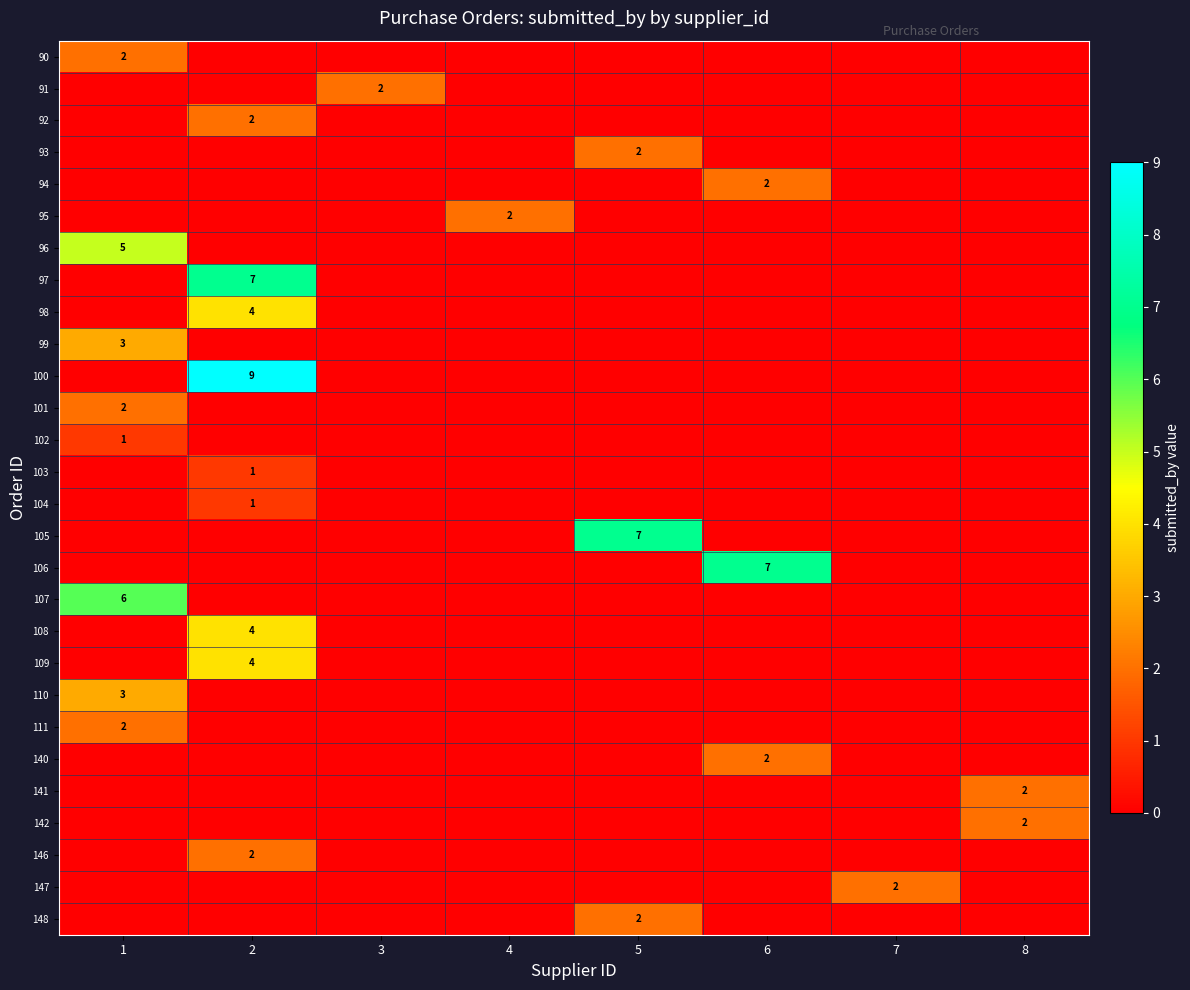

True or false: 108 has a value of 4 at 2.

True